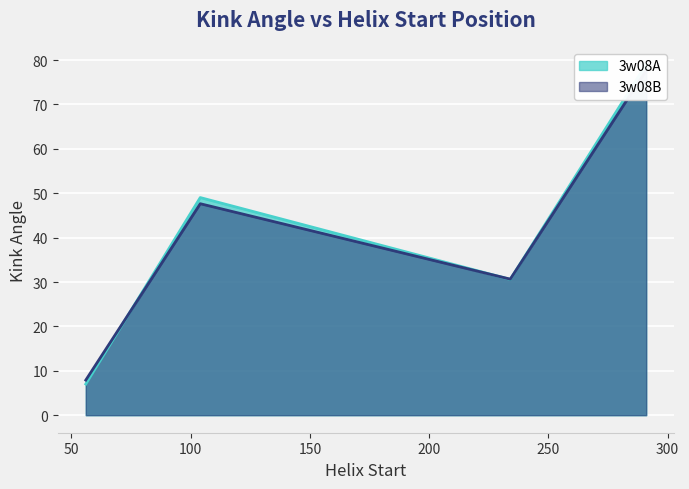

How many lines are shown in the chart?

2